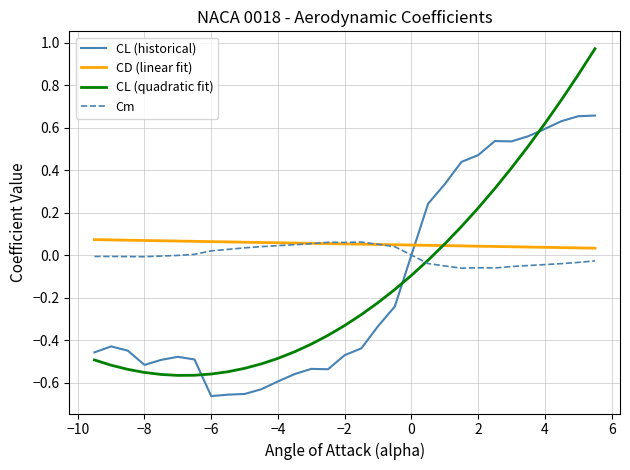

After their last crossing, which series has the higher values: CL (historical) or CL (quadratic fit)?

CL (quadratic fit)